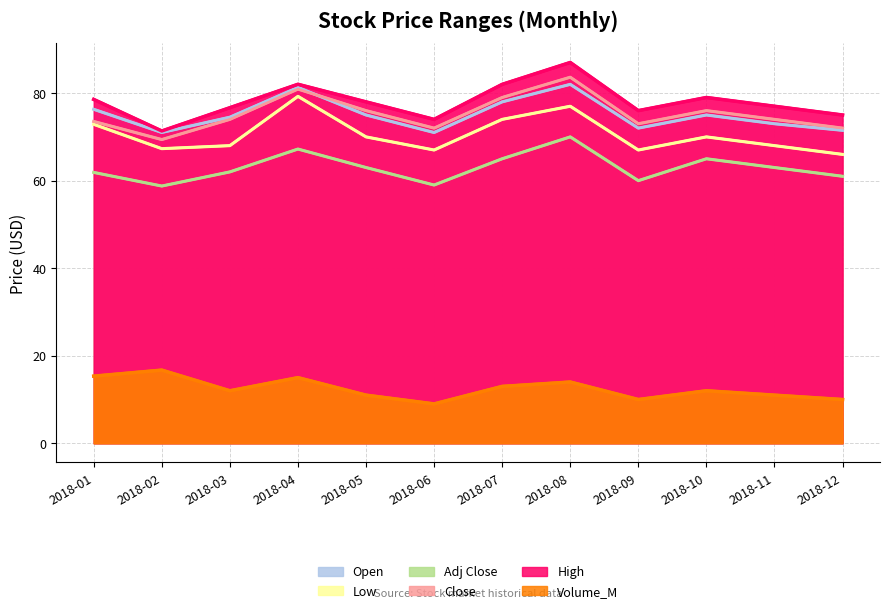

What is the value of the High point at the 2nd from the left?

71.3